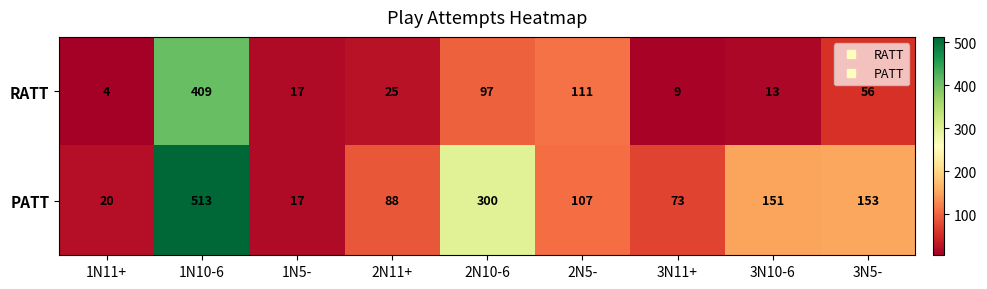

At how many categories does at least one series exceed 138?

4